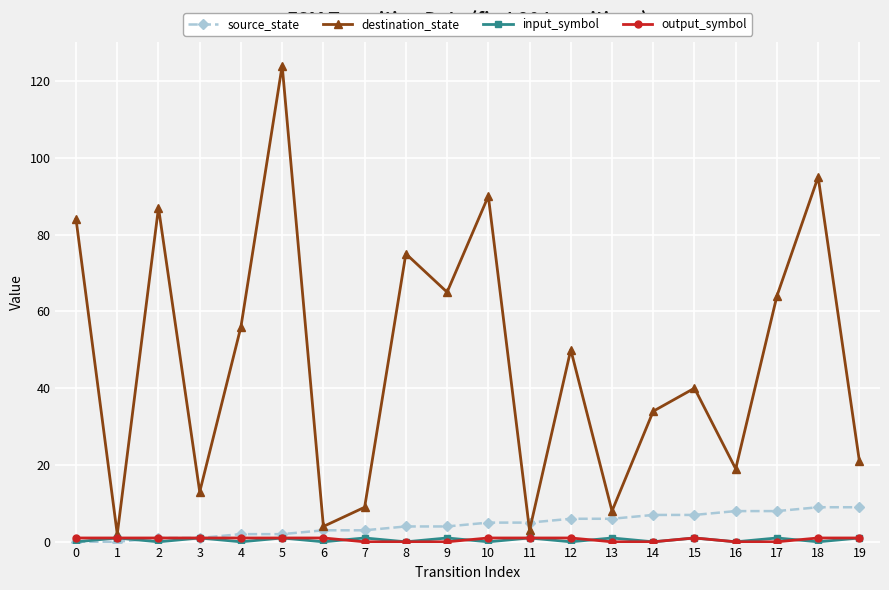

Is it true that source_state equals 15 at 19?

False